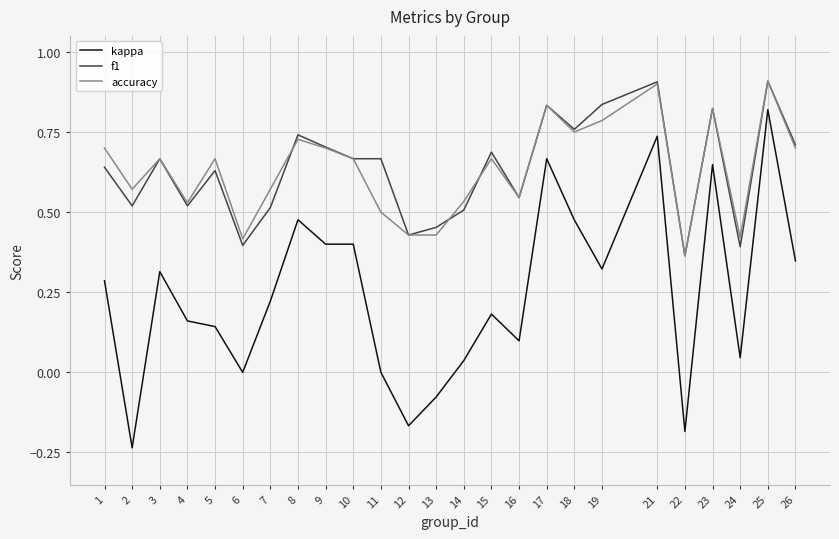

Which category has the lowest value in the f1 series?

22